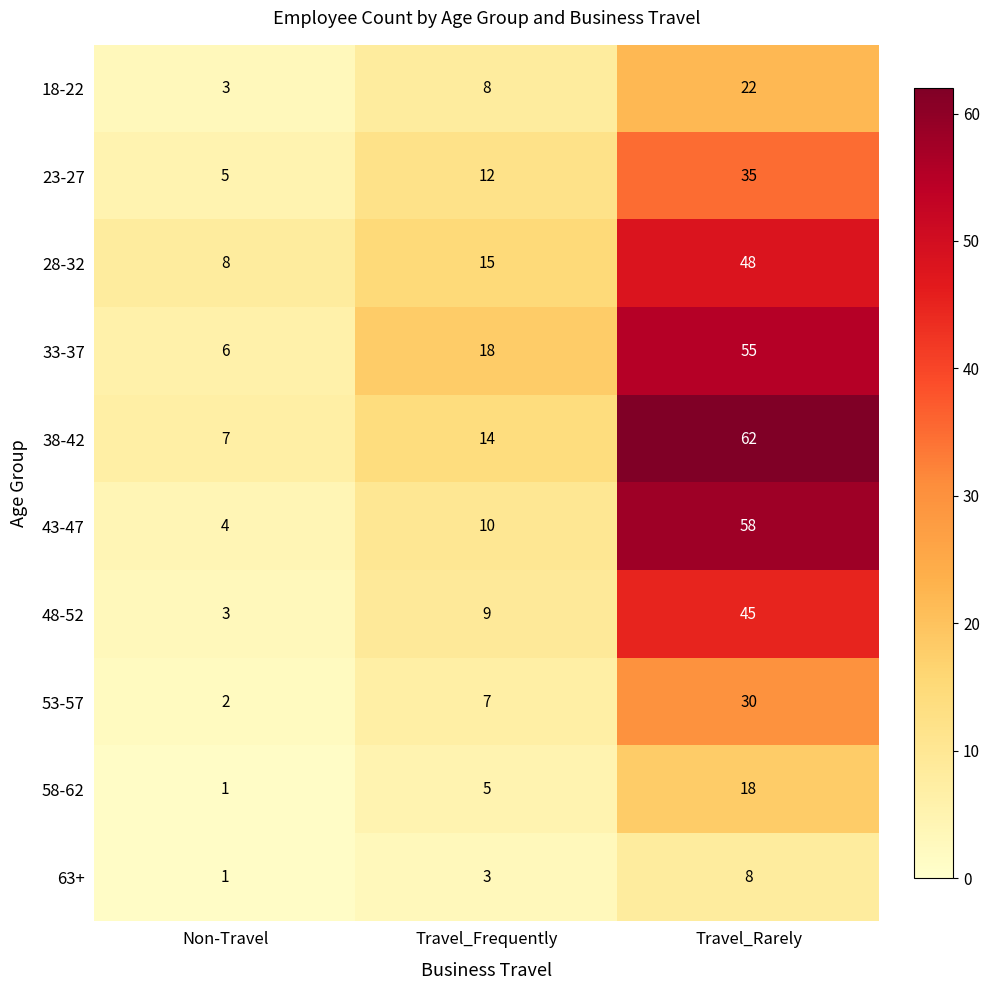

Reading left to right, list all the values displayed in this chart.

18-22: Non-Travel=3	Travel_Frequently=8	Travel_Rarely=22
23-27: Non-Travel=5	Travel_Frequently=12	Travel_Rarely=35
28-32: Non-Travel=8	Travel_Frequently=15	Travel_Rarely=48
33-37: Non-Travel=6	Travel_Frequently=18	Travel_Rarely=55
38-42: Non-Travel=7	Travel_Frequently=14	Travel_Rarely=62
43-47: Non-Travel=4	Travel_Frequently=10	Travel_Rarely=58
48-52: Non-Travel=3	Travel_Frequently=9	Travel_Rarely=45
53-57: Non-Travel=2	Travel_Frequently=7	Travel_Rarely=30
58-62: Non-Travel=1	Travel_Frequently=5	Travel_Rarely=18
63+: Non-Travel=1	Travel_Frequently=3	Travel_Rarely=8